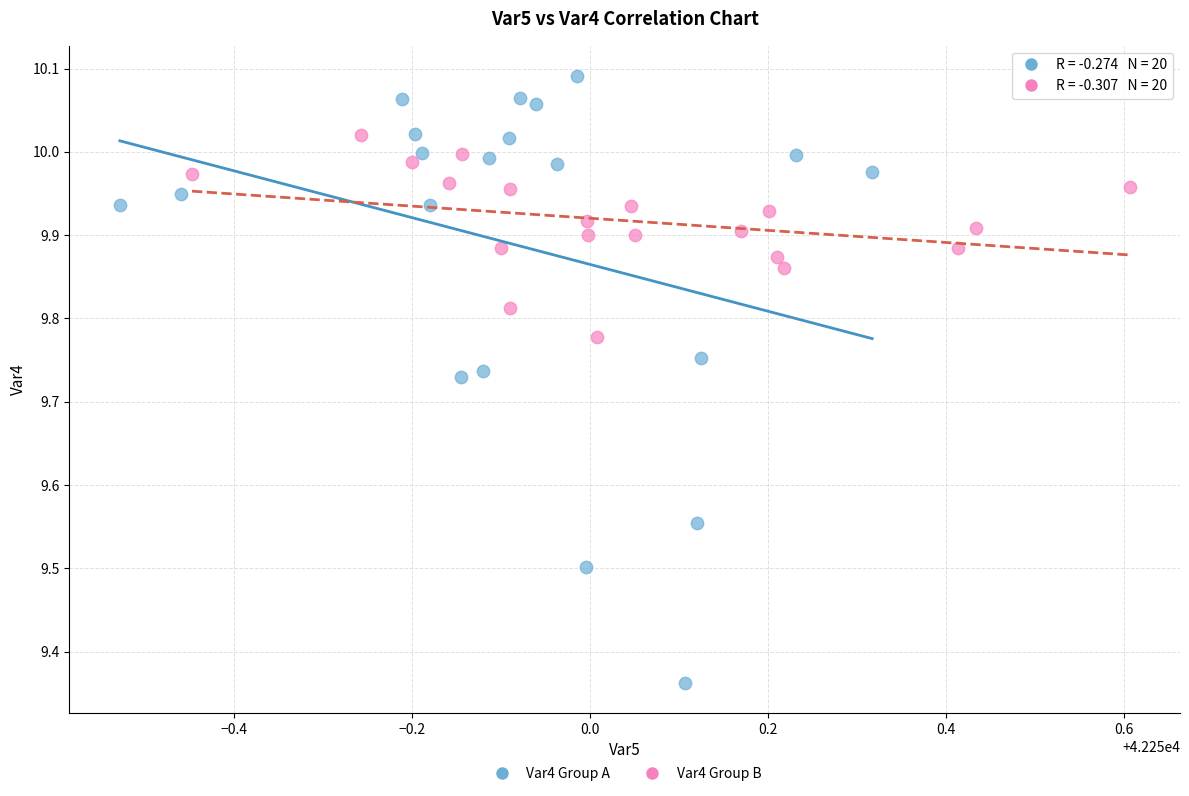

What are all the series names shown in the legend?

Var4 Group A, Var4 Group B